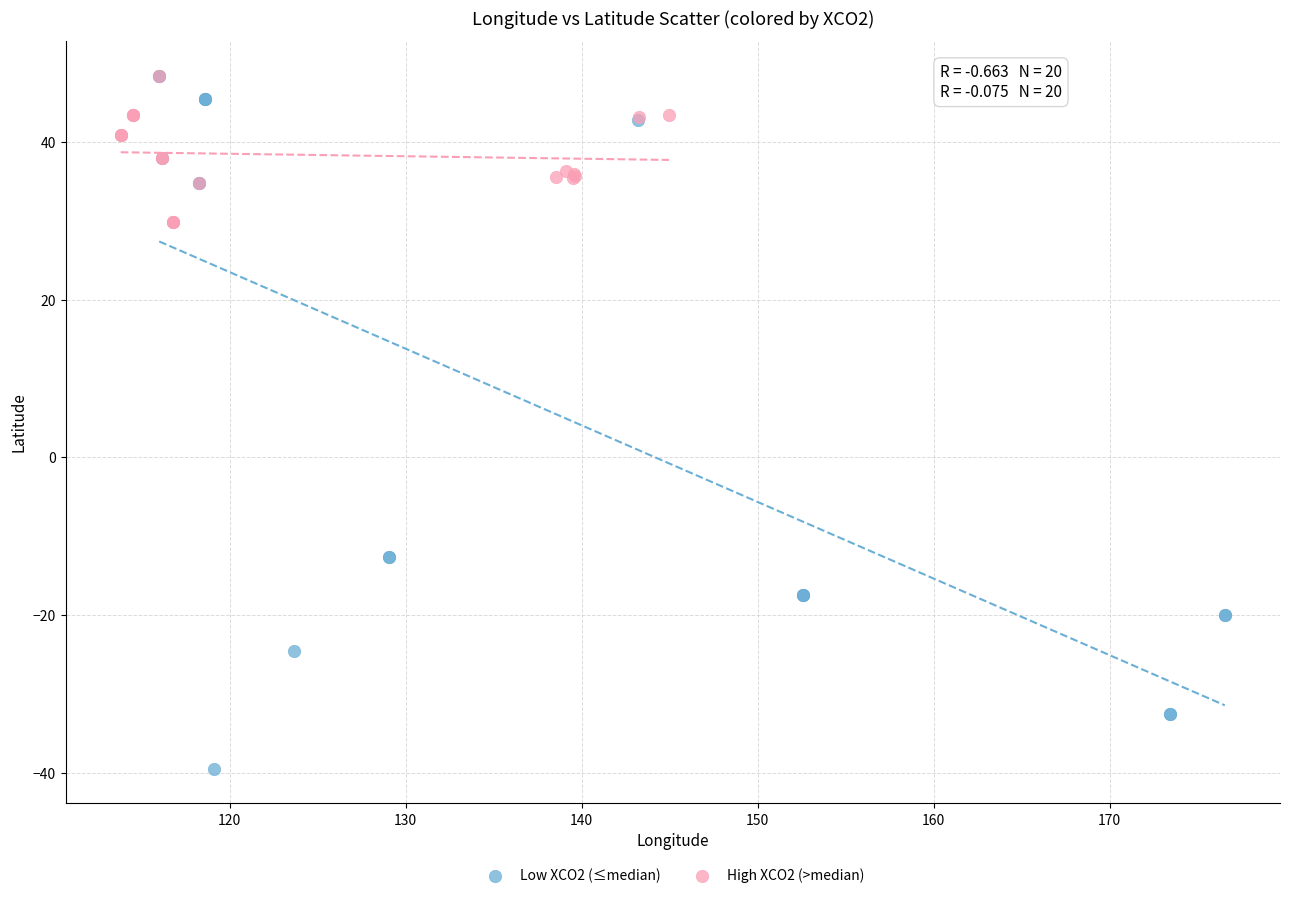

Which series has the largest Y range (max minus min)?

Low XCO2 (≤median)